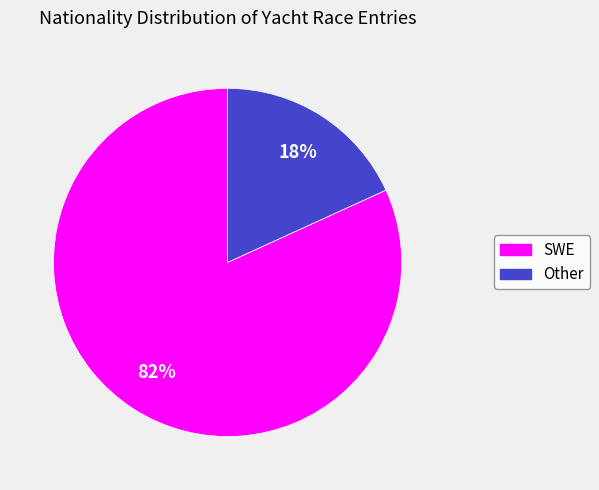

Do SWE and Other together represent more than half of the pie?

Yes